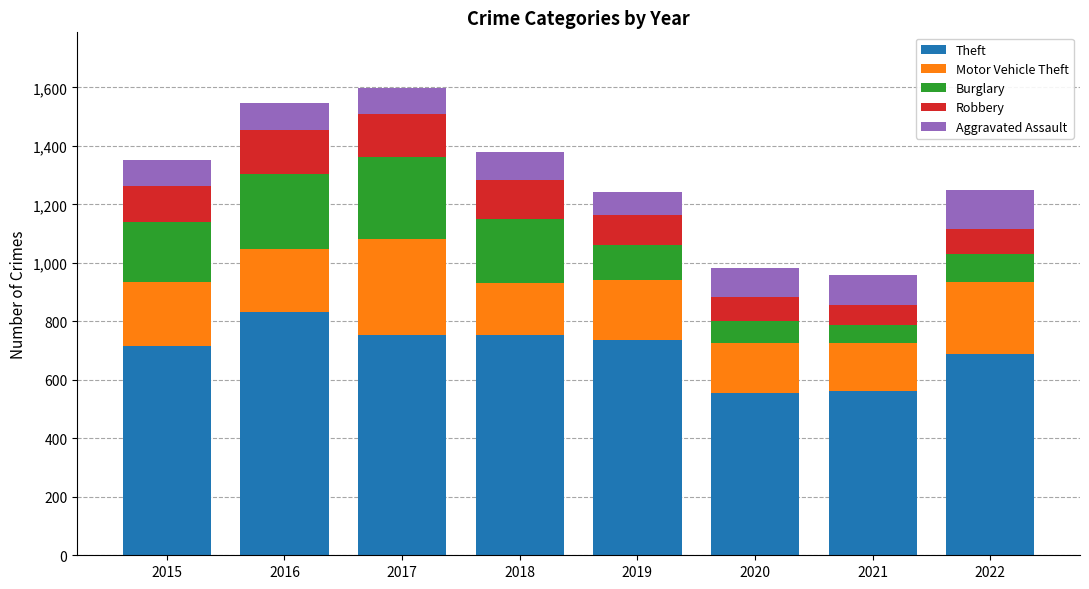

Is it true that Theft equals 688 at 2022?

True